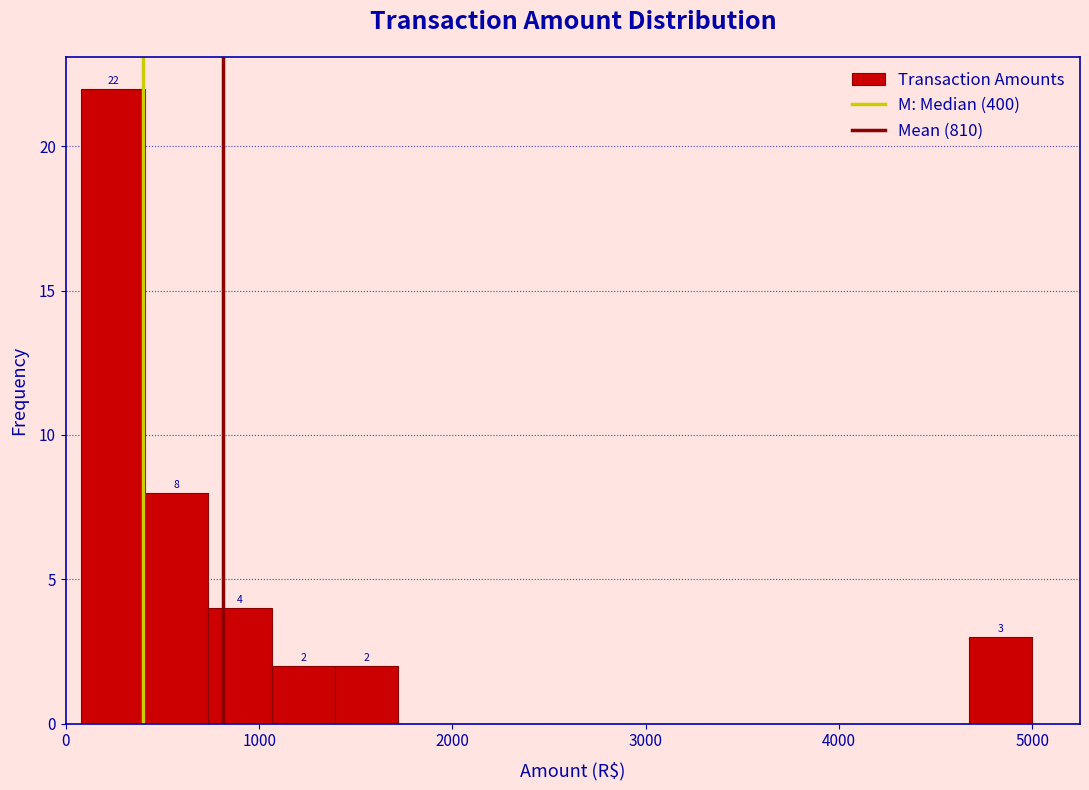

Read against the x-axis, roughly where is the centre of the tallest bar?

200